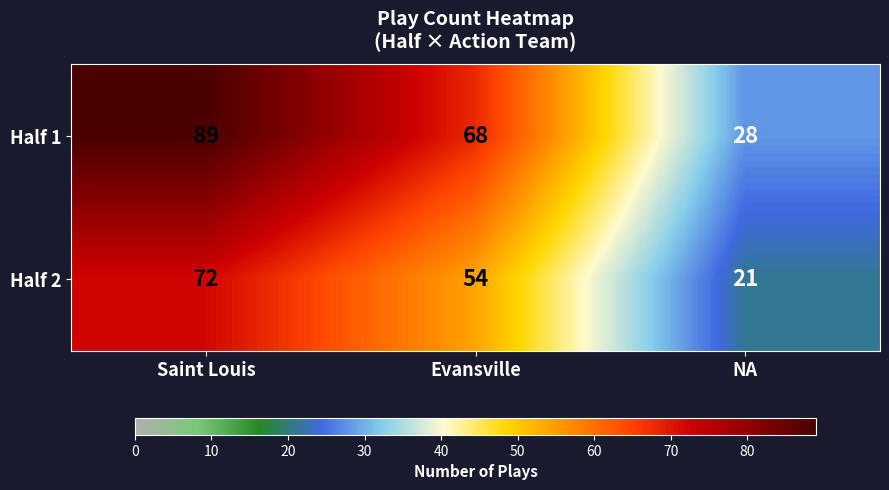

Between Saint Louis and Evansville, which series saw the biggest shift?

Half 1